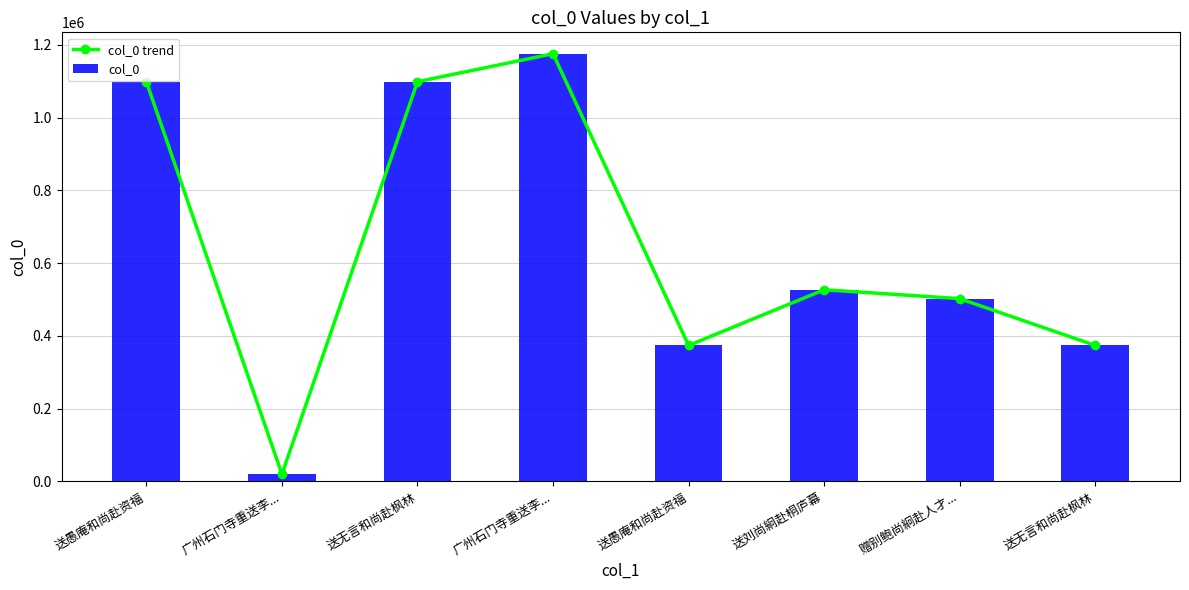

Between 送无言和尚赴枫林 and 送愚庵和尚赴资福, which is larger?

送无言和尚赴枫林